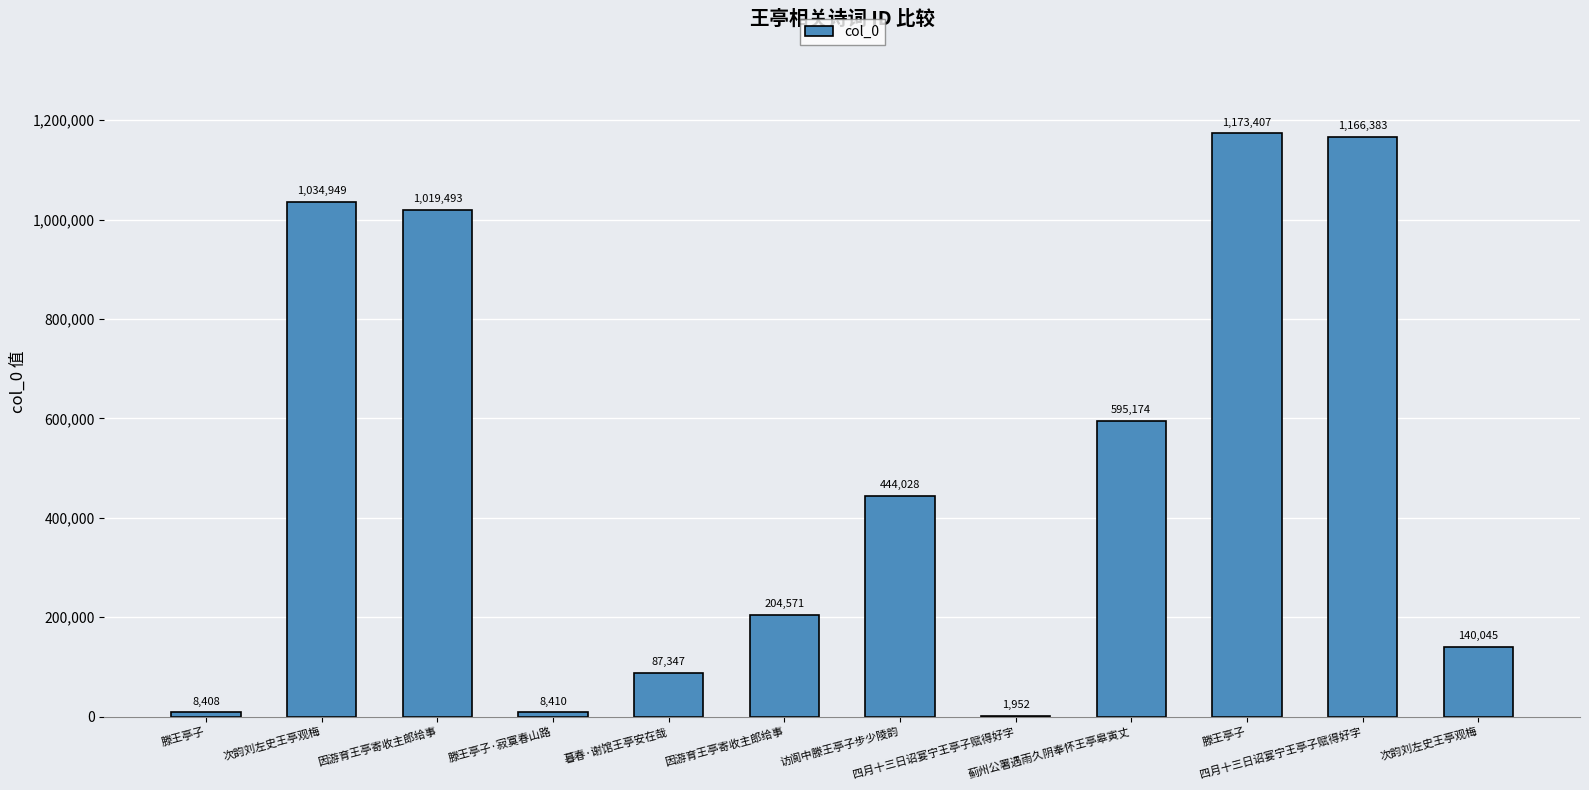

How many categories are shown in the chart?

12